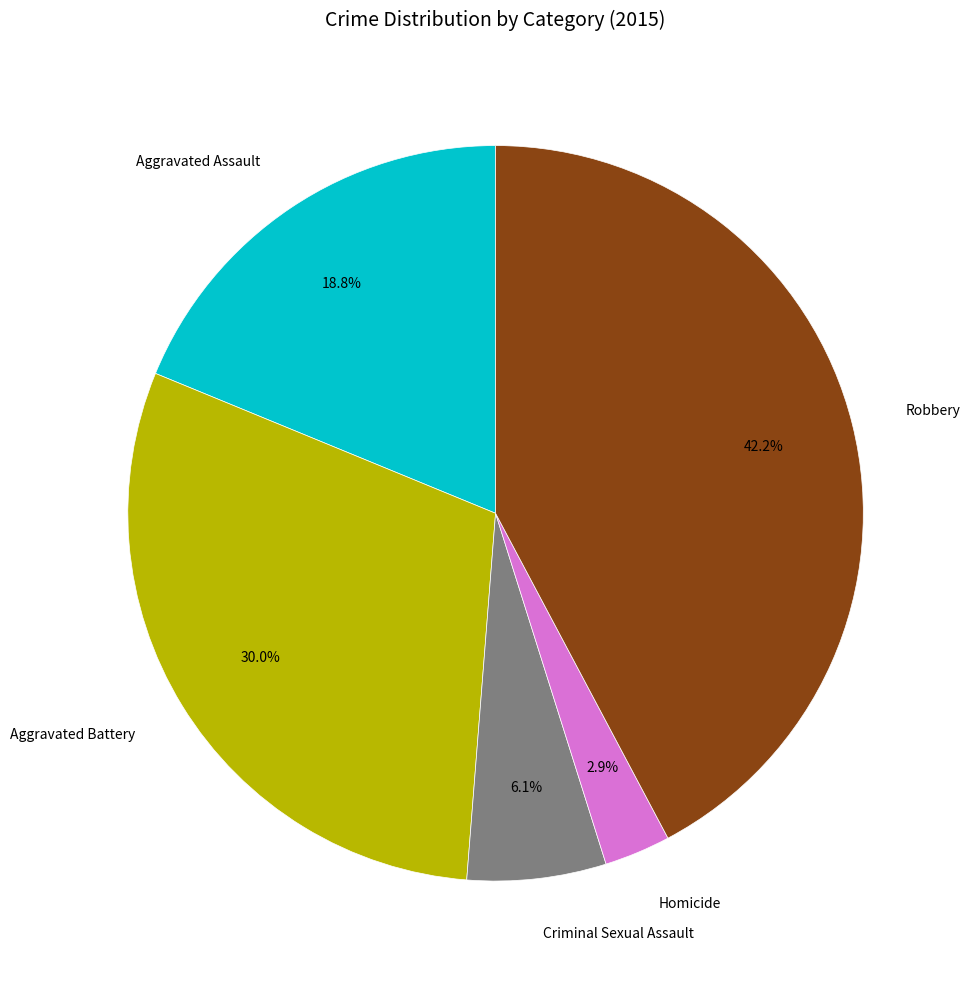

Does any single category account for the majority?

No